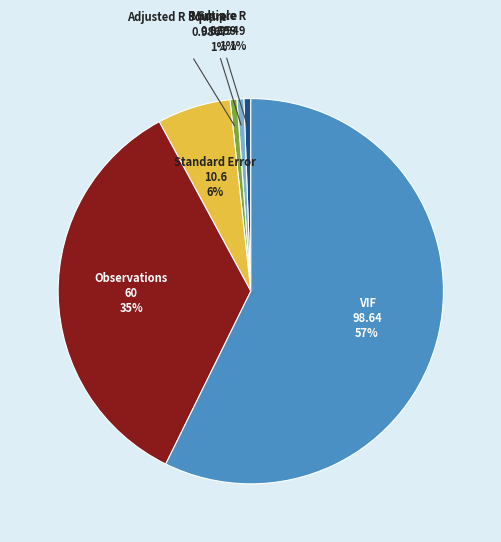

Is the sum of Standard Error and R Square greater than half?

No